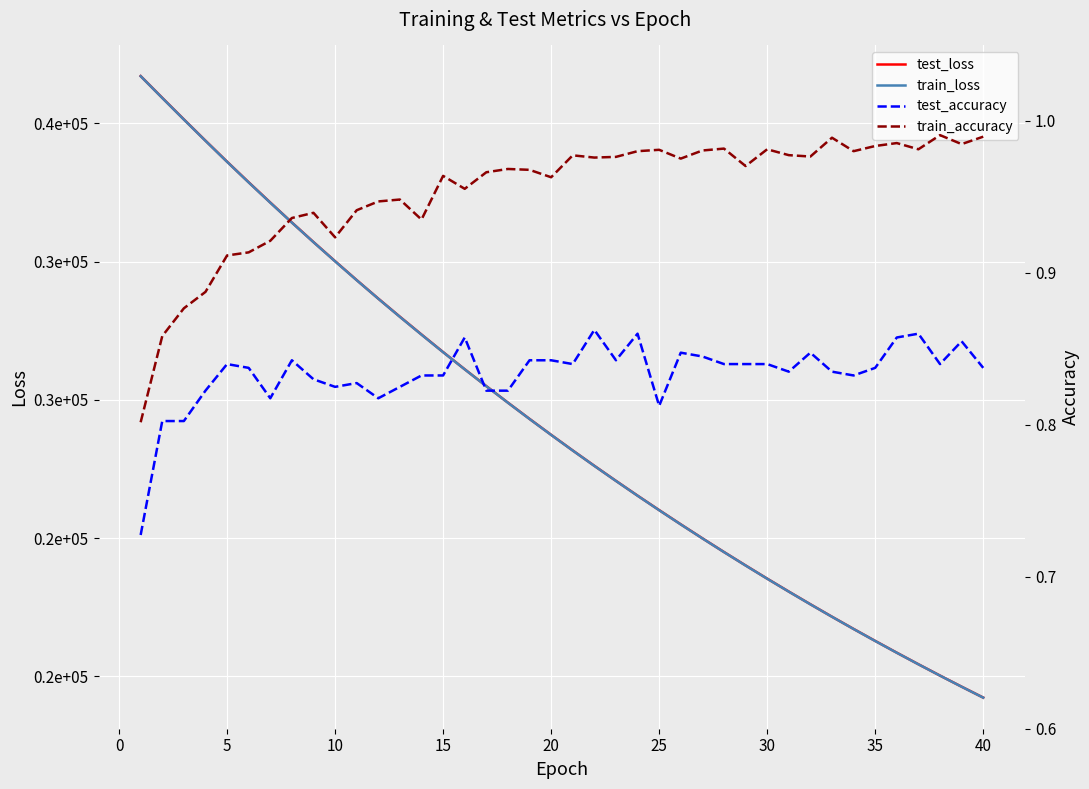

What is the minimum value shown in the chart?

0.7